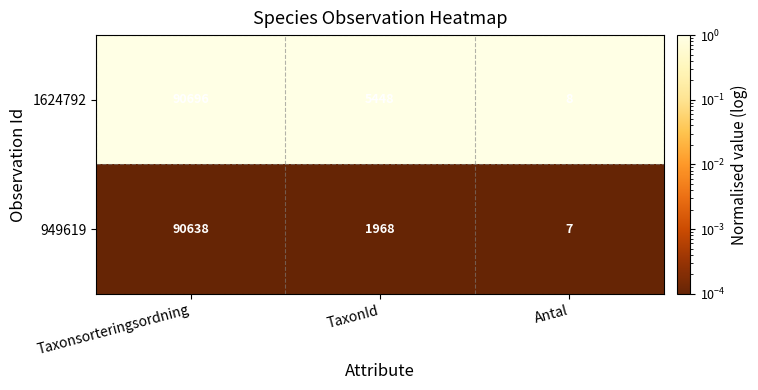

Is it true that 949619 equals 90638 at Taxonsorteringsordning?

True